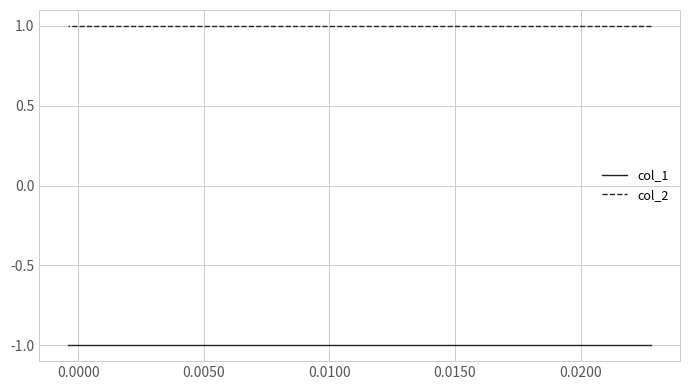

What is the label of the 7th point from the right?

0.0100